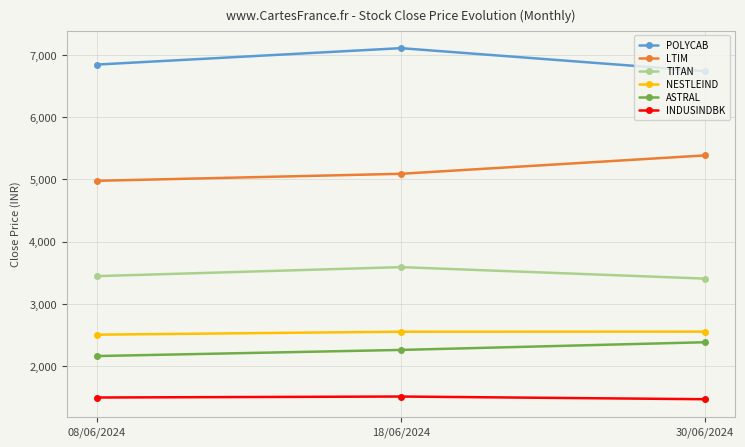

What is the difference between the maximum and minimum values in the TITAN series?

184.8